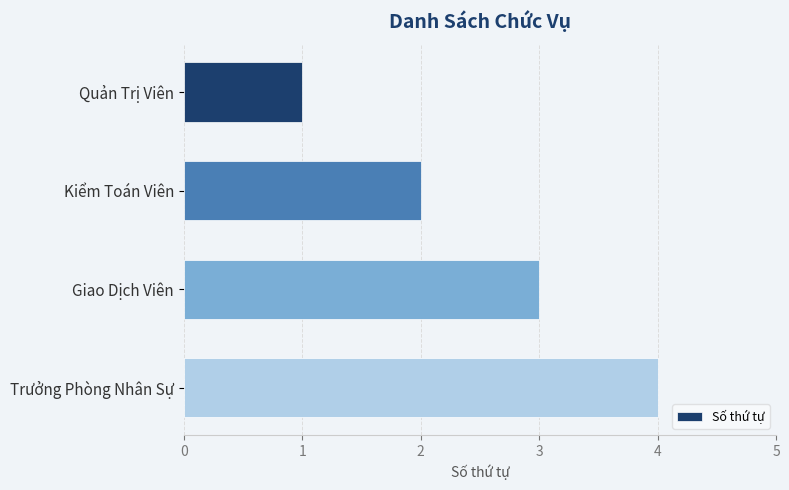

What is the ratio of the value at Quản Trị Viên to the value at Kiểm Toán Viên?

0.5